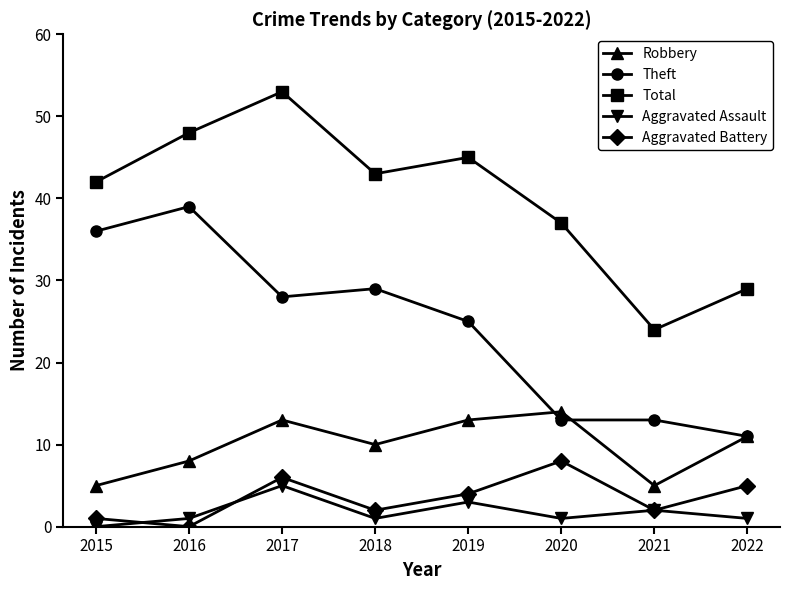

How many interior local peaks does the Aggravated Assault series have?

3